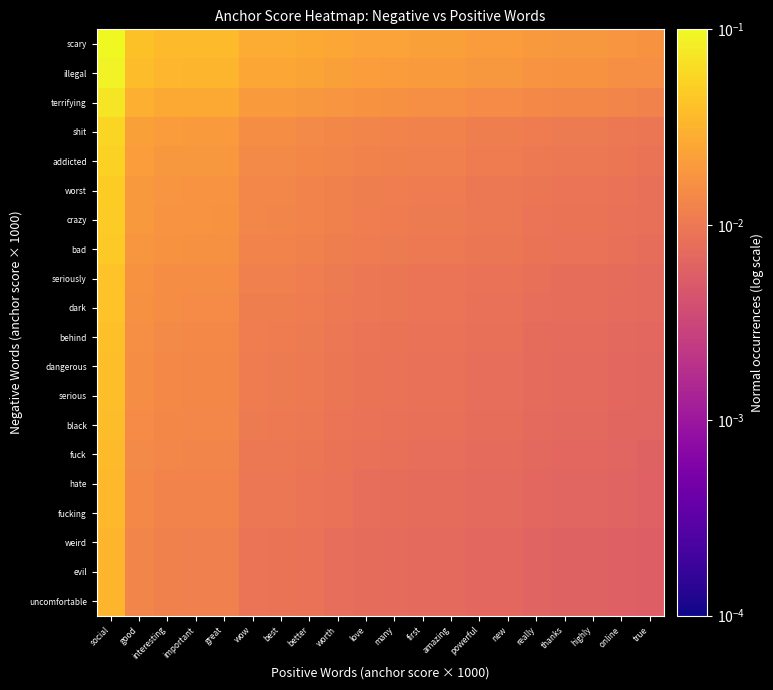

Reading left to right, list all the values displayed in this chart.

scary: social=0.1	good=0.0	interesting=0.0	important=0.0	great=0.0	wow=0.0	best=0.0	better=0.0	worth=0.0	love=0.0	many=0.0	first=0.0	amazing=0.0	powerful=0.0	new=0.0	really=0.0	thanks=0.0	highly=0.0	online=0.0	true=0.0
illegal: social=0.1	good=0.0	interesting=0.0	important=0.0	great=0.0	wow=0.0	best=0.0	better=0.0	worth=0.0	love=0.0	many=0.0	first=0.0	amazing=0.0	powerful=0.0	new=0.0	really=0.0	thanks=0.0	highly=0.0	online=0.0	true=0.0
terrifying: social=0.1	good=0.0	interesting=0.0	important=0.0	great=0.0	wow=0.0	best=0.0	better=0.0	worth=0.0	love=0.0	many=0.0	first=0.0	amazing=0.0	powerful=0.0	new=0.0	really=0.0	thanks=0.0	highly=0.0	online=0.0	true=0.0
shit: social=0.1	good=0.0	interesting=0.0	important=0.0	great=0.0	wow=0.0	best=0.0	better=0.0	worth=0.0	love=0.0	many=0.0	first=0.0	amazing=0.0	powerful=0.0	new=0.0	really=0.0	thanks=0.0	highly=0.0	online=0.0	true=0.0
addicted: social=0.1	good=0.0	interesting=0.0	important=0.0	great=0.0	wow=0.0	best=0.0	better=0.0	worth=0.0	love=0.0	many=0.0	first=0.0	amazing=0.0	powerful=0.0	new=0.0	really=0.0	thanks=0.0	highly=0.0	online=0.0	true=0.0
worst: social=0.0	good=0.0	interesting=0.0	important=0.0	great=0.0	wow=0.0	best=0.0	better=0.0	worth=0.0	love=0.0	many=0.0	first=0.0	amazing=0.0	powerful=0.0	new=0.0	really=0.0	thanks=0.0	highly=0.0	online=0.0	true=0.0
crazy: social=0.0	good=0.0	interesting=0.0	important=0.0	great=0.0	wow=0.0	best=0.0	better=0.0	worth=0.0	love=0.0	many=0.0	first=0.0	amazing=0.0	powerful=0.0	new=0.0	really=0.0	thanks=0.0	highly=0.0	online=0.0	true=0.0
bad: social=0.0	good=0.0	interesting=0.0	important=0.0	great=0.0	wow=0.0	best=0.0	better=0.0	worth=0.0	love=0.0	many=0.0	first=0.0	amazing=0.0	powerful=0.0	new=0.0	really=0.0	thanks=0.0	highly=0.0	online=0.0	true=0.0
seriously: social=0.0	good=0.0	interesting=0.0	important=0.0	great=0.0	wow=0.0	best=0.0	better=0.0	worth=0.0	love=0.0	many=0.0	first=0.0	amazing=0.0	powerful=0.0	new=0.0	really=0.0	thanks=0.0	highly=0.0	online=0.0	true=0.0
dark: social=0.0	good=0.0	interesting=0.0	important=0.0	great=0.0	wow=0.0	best=0.0	better=0.0	worth=0.0	love=0.0	many=0.0	first=0.0	amazing=0.0	powerful=0.0	new=0.0	really=0.0	thanks=0.0	highly=0.0	online=0.0	true=0.0
behind: social=0.0	good=0.0	interesting=0.0	important=0.0	great=0.0	wow=0.0	best=0.0	better=0.0	worth=0.0	love=0.0	many=0.0	first=0.0	amazing=0.0	powerful=0.0	new=0.0	really=0.0	thanks=0.0	highly=0.0	online=0.0	true=0.0
dangerous: social=0.0	good=0.0	interesting=0.0	important=0.0	great=0.0	wow=0.0	best=0.0	better=0.0	worth=0.0	love=0.0	many=0.0	first=0.0	amazing=0.0	powerful=0.0	new=0.0	really=0.0	thanks=0.0	highly=0.0	online=0.0	true=0.0
serious: social=0.0	good=0.0	interesting=0.0	important=0.0	great=0.0	wow=0.0	best=0.0	better=0.0	worth=0.0	love=0.0	many=0.0	first=0.0	amazing=0.0	powerful=0.0	new=0.0	really=0.0	thanks=0.0	highly=0.0	online=0.0	true=0.0
black: social=0.0	good=0.0	interesting=0.0	important=0.0	great=0.0	wow=0.0	best=0.0	better=0.0	worth=0.0	love=0.0	many=0.0	first=0.0	amazing=0.0	powerful=0.0	new=0.0	really=0.0	thanks=0.0	highly=0.0	online=0.0	true=0.0
fuck: social=0.0	good=0.0	interesting=0.0	important=0.0	great=0.0	wow=0.0	best=0.0	better=0.0	worth=0.0	love=0.0	many=0.0	first=0.0	amazing=0.0	powerful=0.0	new=0.0	really=0.0	thanks=0.0	highly=0.0	online=0.0	true=0.0
hate: social=0.0	good=0.0	interesting=0.0	important=0.0	great=0.0	wow=0.0	best=0.0	better=0.0	worth=0.0	love=0.0	many=0.0	first=0.0	amazing=0.0	powerful=0.0	new=0.0	really=0.0	thanks=0.0	highly=0.0	online=0.0	true=0.0
fucking: social=0.0	good=0.0	interesting=0.0	important=0.0	great=0.0	wow=0.0	best=0.0	better=0.0	worth=0.0	love=0.0	many=0.0	first=0.0	amazing=0.0	powerful=0.0	new=0.0	really=0.0	thanks=0.0	highly=0.0	online=0.0	true=0.0
weird: social=0.0	good=0.0	interesting=0.0	important=0.0	great=0.0	wow=0.0	best=0.0	better=0.0	worth=0.0	love=0.0	many=0.0	first=0.0	amazing=0.0	powerful=0.0	new=0.0	really=0.0	thanks=0.0	highly=0.0	online=0.0	true=0.0
evil: social=0.0	good=0.0	interesting=0.0	important=0.0	great=0.0	wow=0.0	best=0.0	better=0.0	worth=0.0	love=0.0	many=0.0	first=0.0	amazing=0.0	powerful=0.0	new=0.0	really=0.0	thanks=0.0	highly=0.0	online=0.0	true=0.0
uncomfortable: social=0.0	good=0.0	interesting=0.0	important=0.0	great=0.0	wow=0.0	best=0.0	better=0.0	worth=0.0	love=0.0	many=0.0	first=0.0	amazing=0.0	powerful=0.0	new=0.0	really=0.0	thanks=0.0	highly=0.0	online=0.0	true=0.0